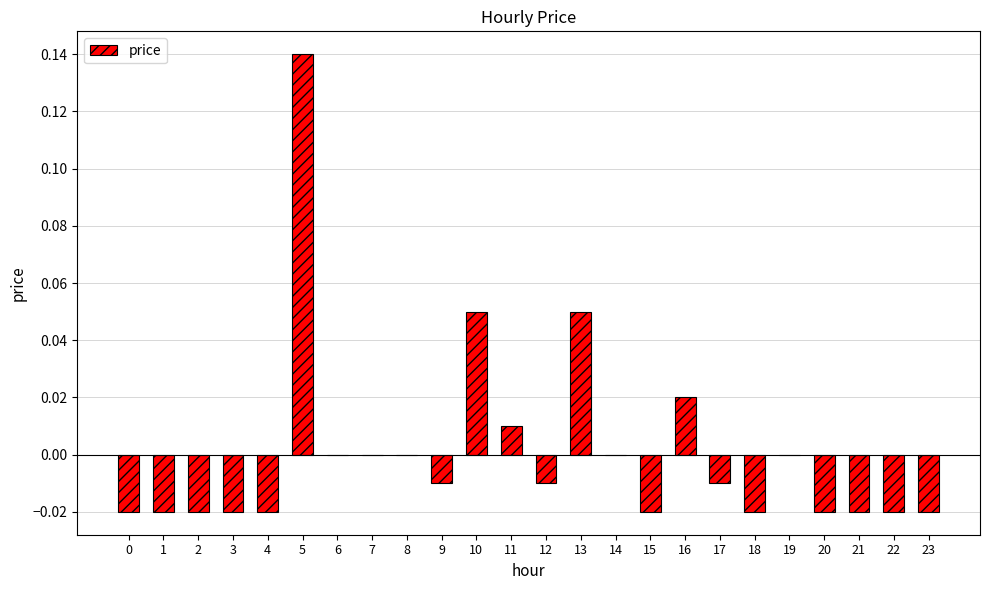

At which label does the data first exceed 0?

5